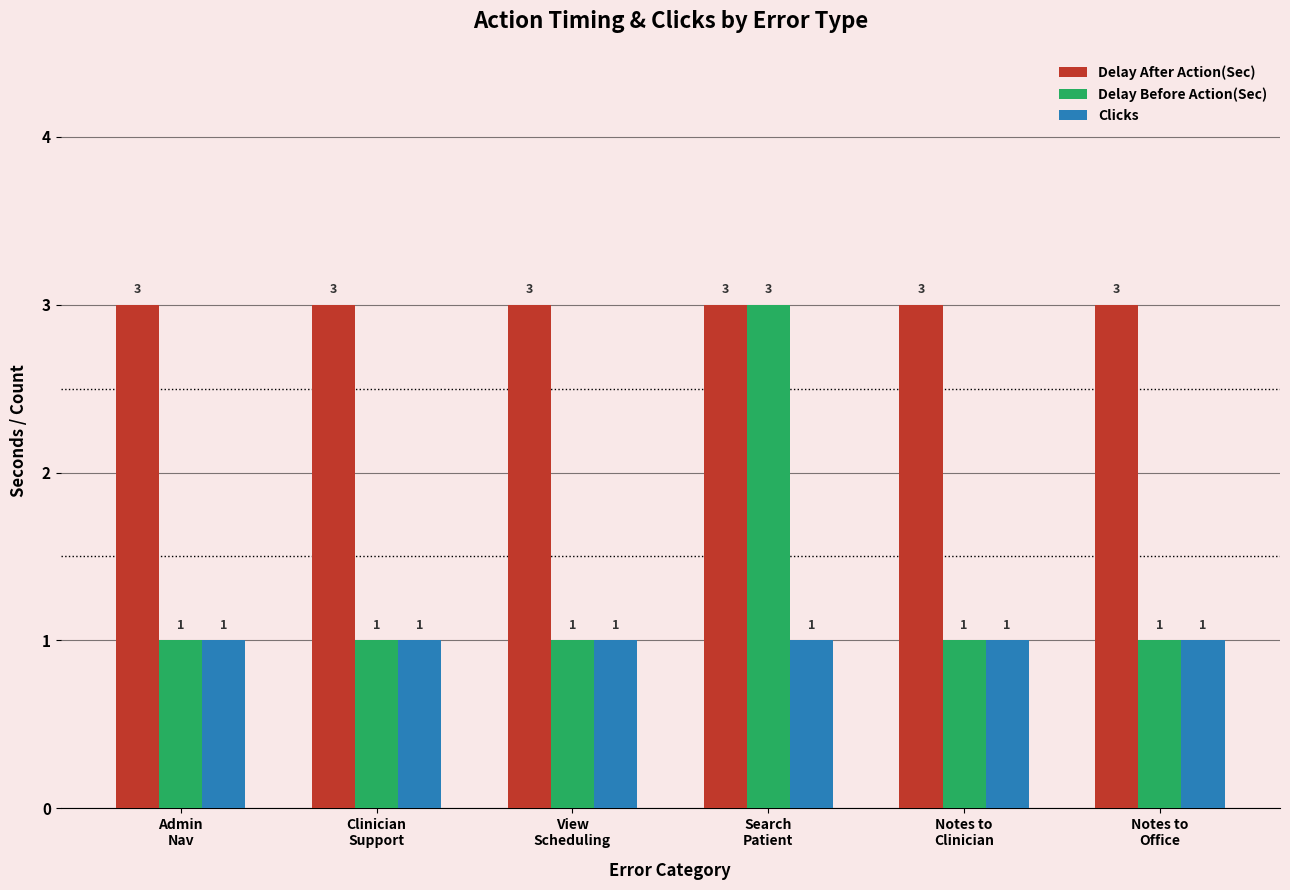

Rank the series by their average value, from lowest to highest.

Clicks, Delay Before Action(Sec), Delay After Action(Sec)